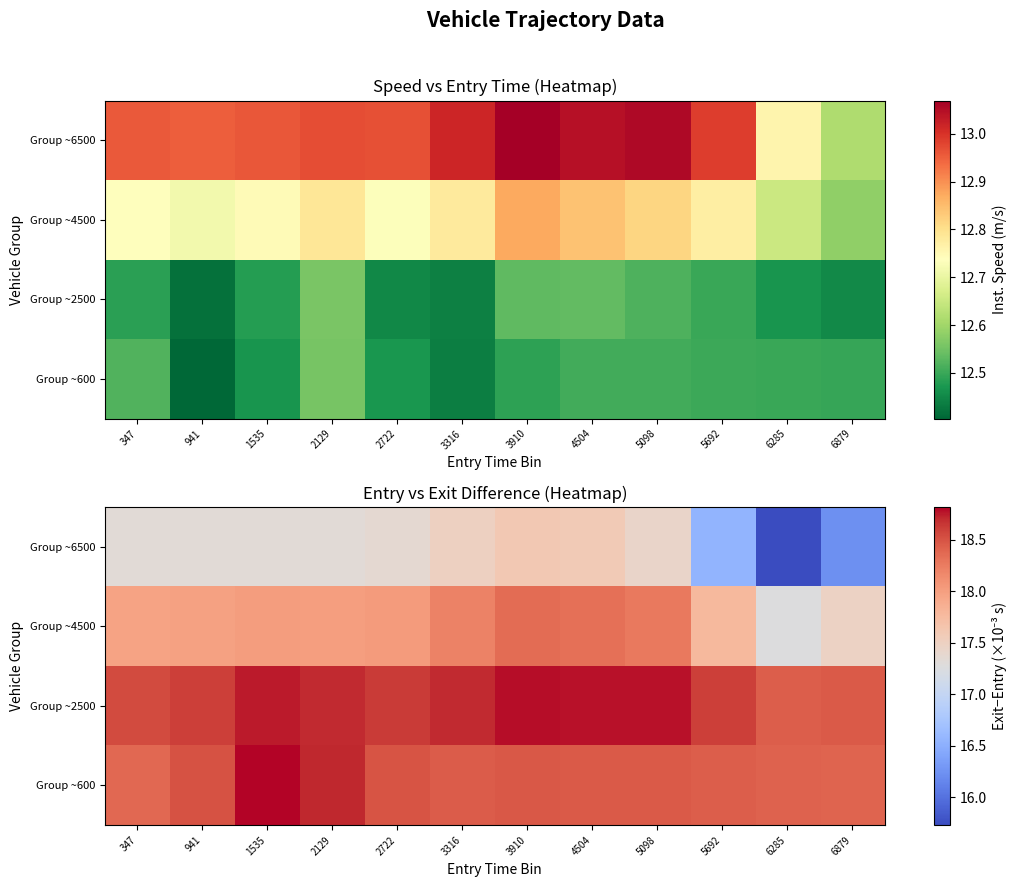

Count the number of categories in the chart.

12